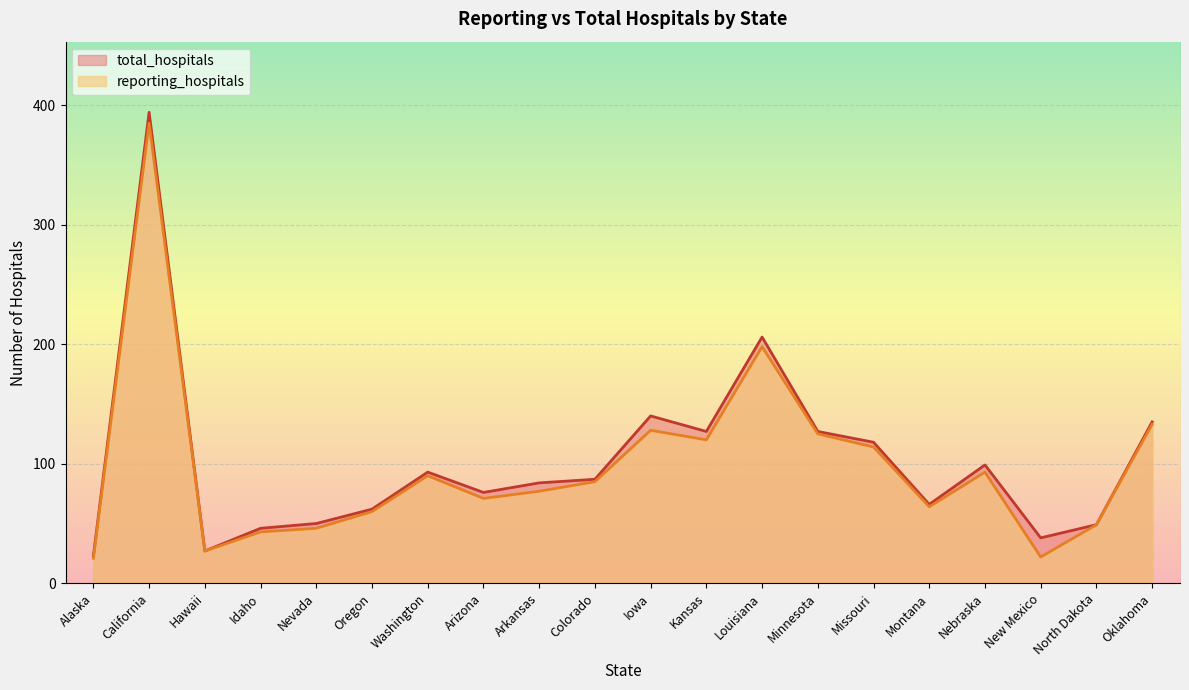

What is the lowest value of the reporting_hospitals series?

21